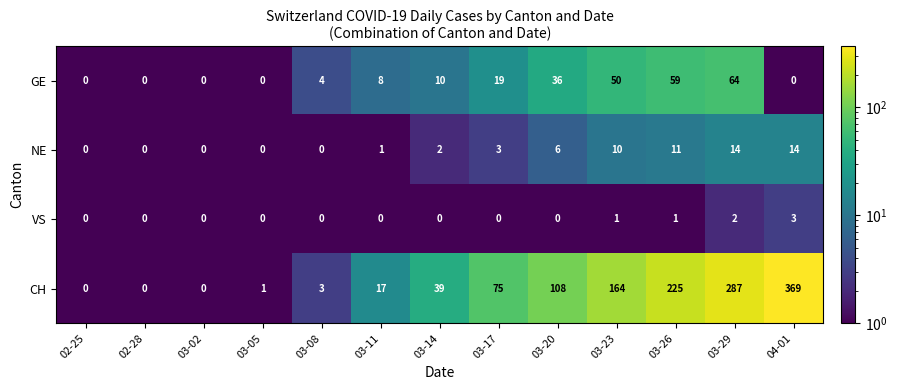

What is the sum of the CH values at 03-23 and 03-20?

272